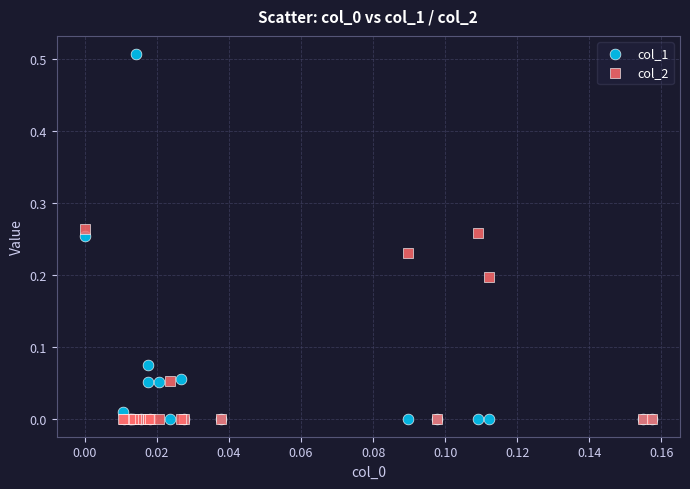

What are all the series names shown in the legend?

col_1, col_2